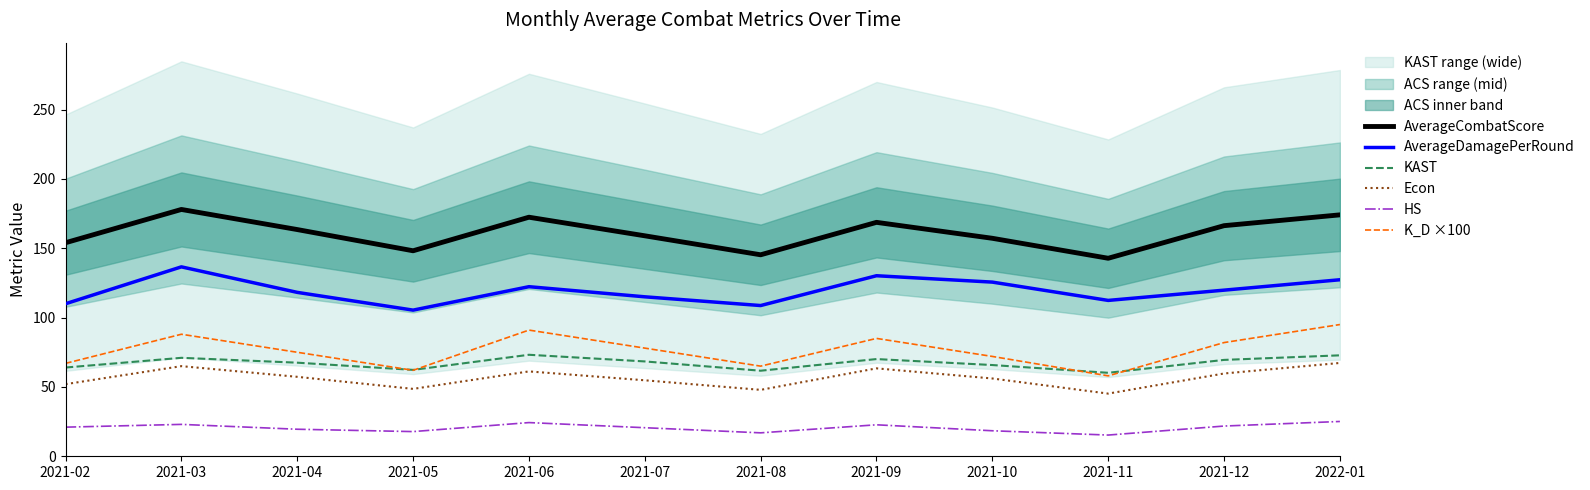

What is the difference between the maximum and minimum values in the AverageCombatScore series?

35.2